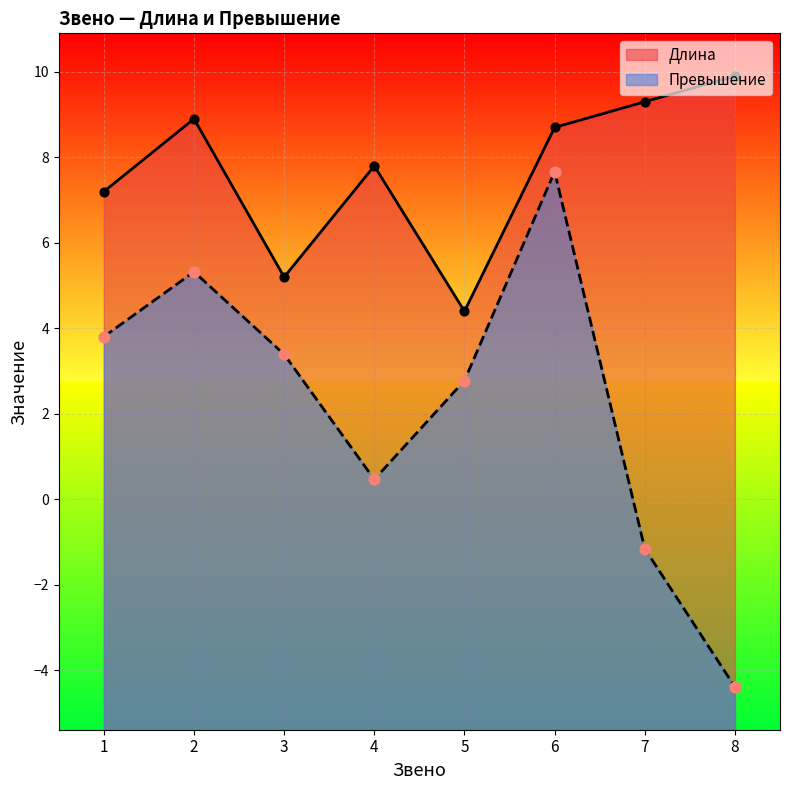

Which series contains the highest Y value?

Длина